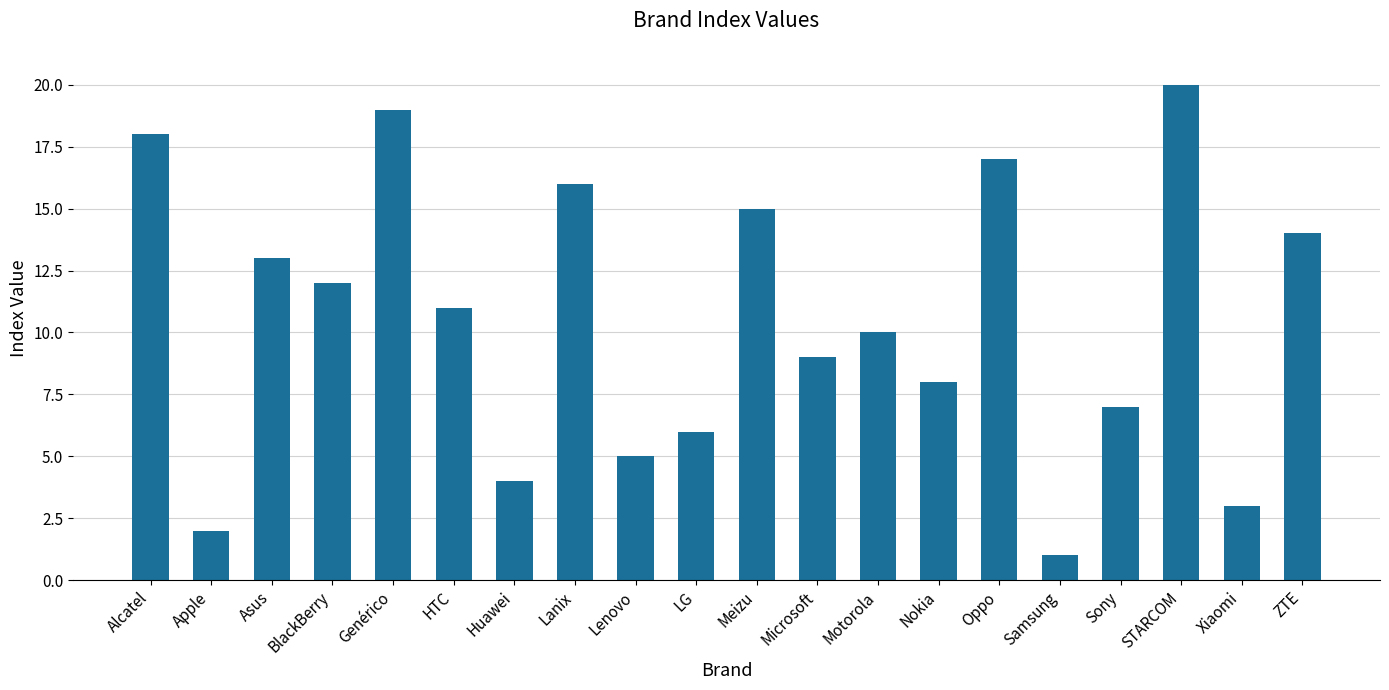

What is the sum of the values at Apple and Genérico?

21